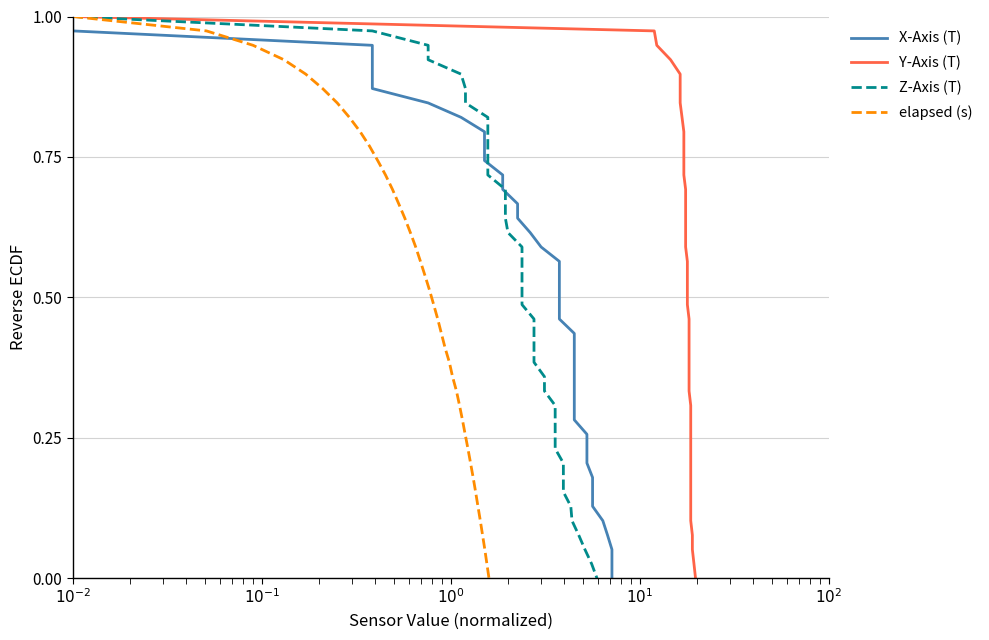

True or false: Z-Axis (T) has more than 0 interior local peaks.

False